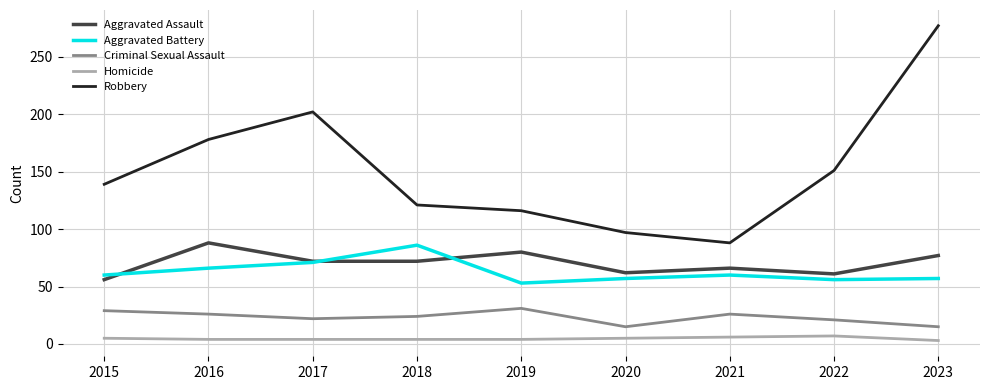

What is the minimum value shown in the chart?

3